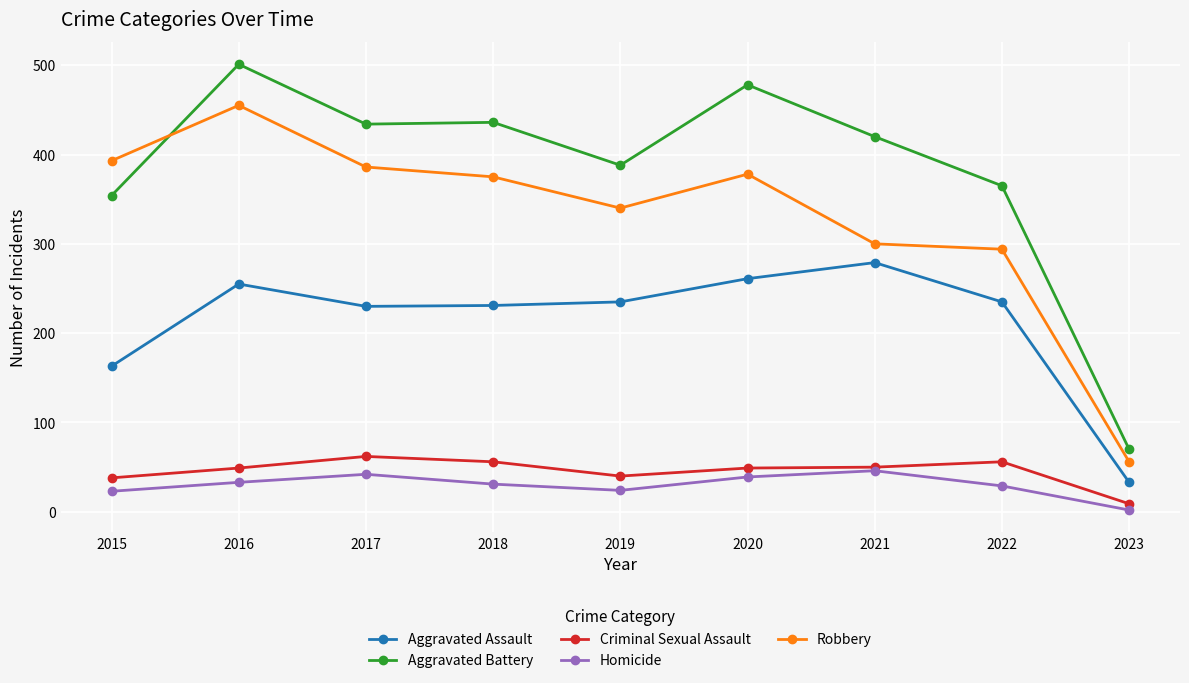

Which category has the highest value in the Criminal Sexual Assault series?

2017